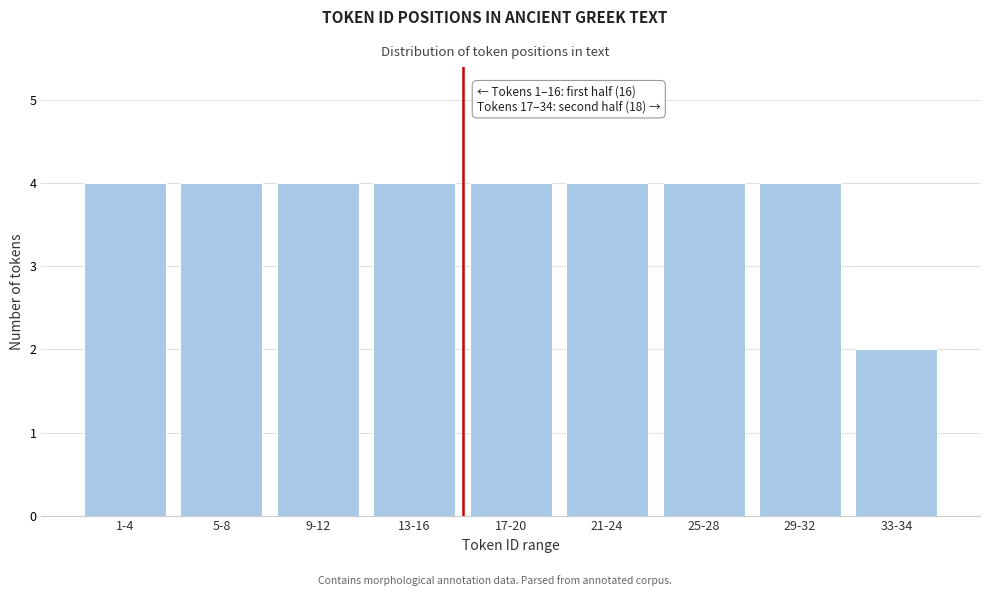

Reading right to left, transcribe all the data shown in this chart.

2	4	4	4	4	4	4	4	4